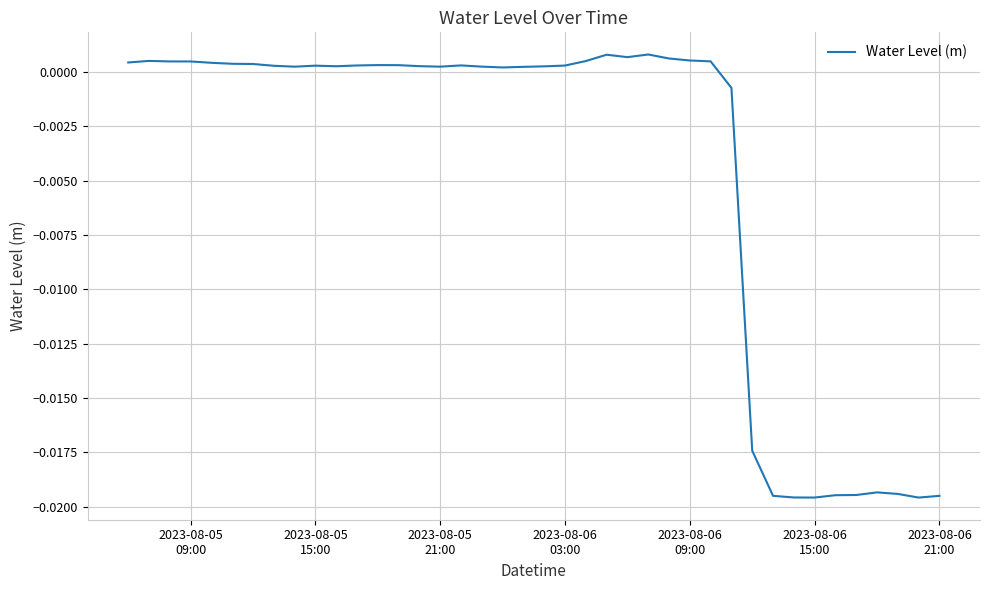

How many interior local valleys (lower than both neighbors) does the data have?

7